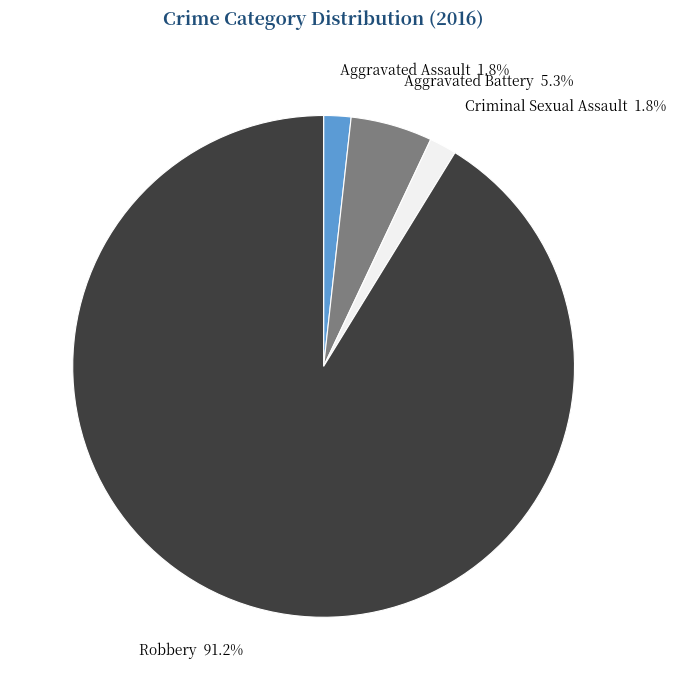

What percentage is the Robbery slice, to the nearest percent?

91%